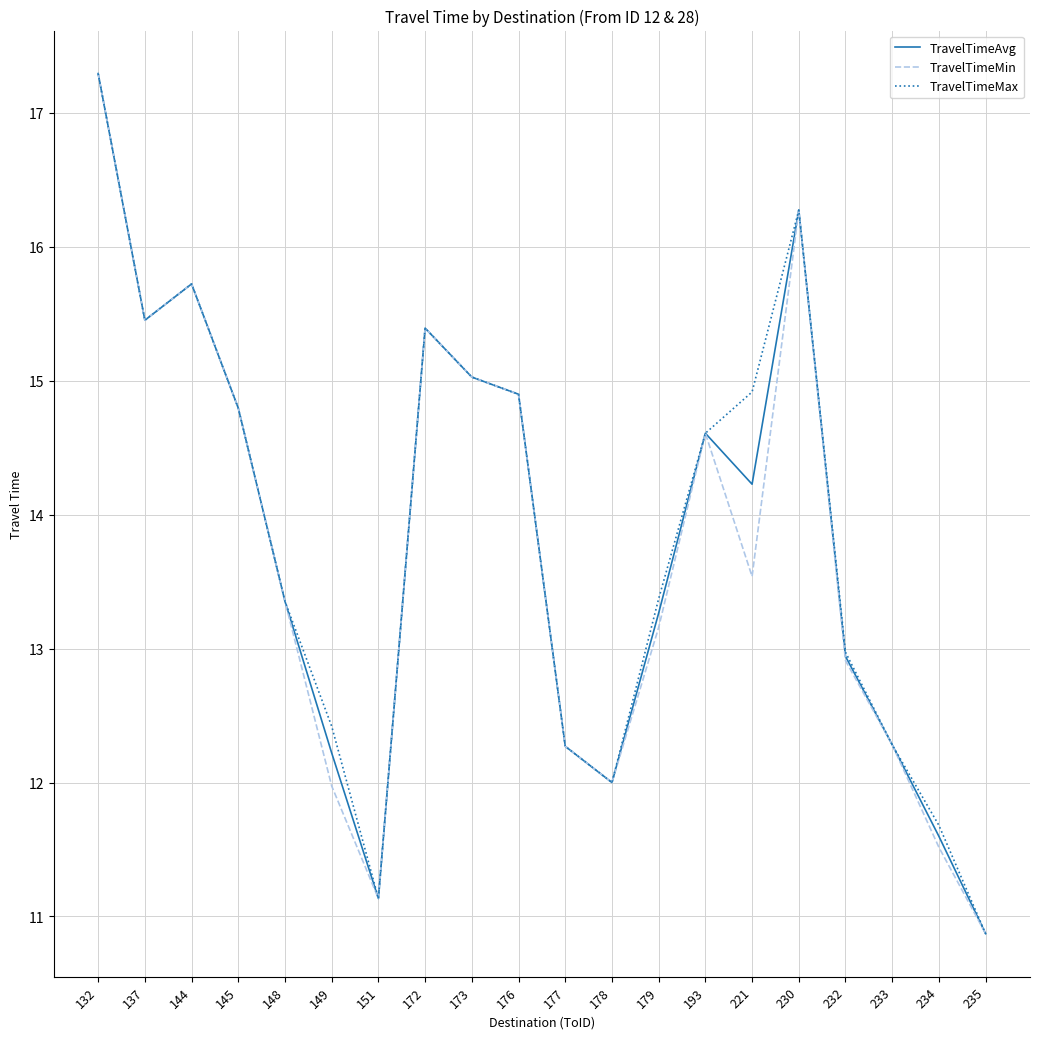

At which category is the sum across all series the highest?

132